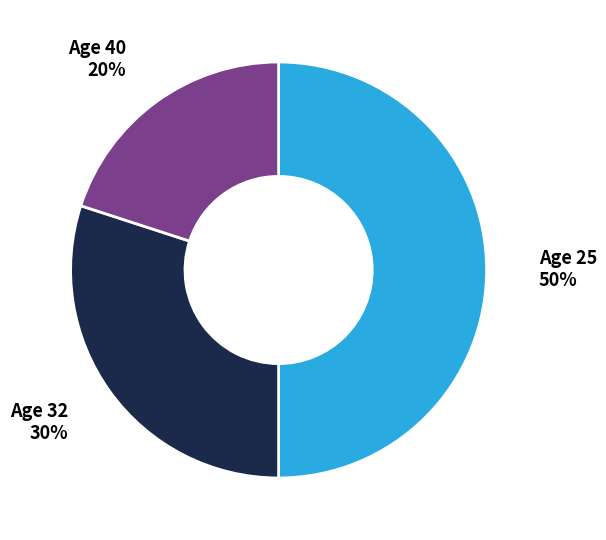

Count the number of slices in the pie.

3